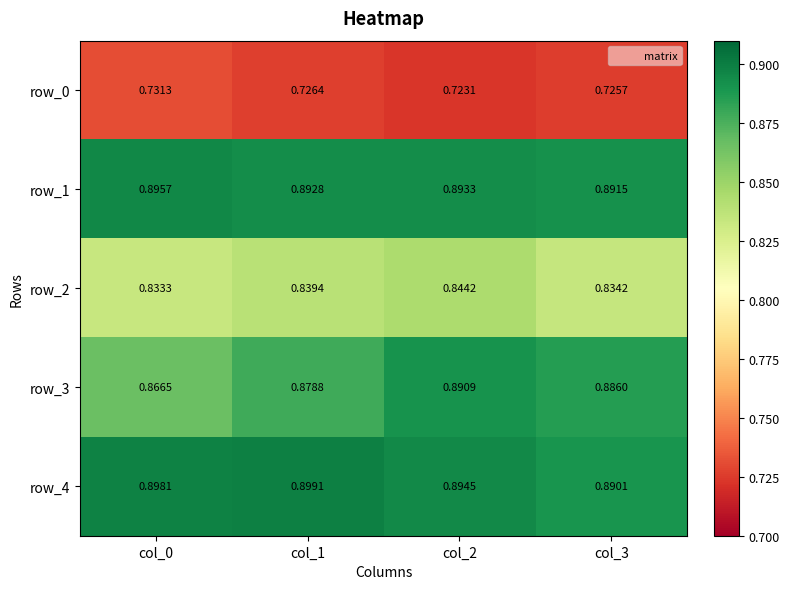

Which category has the lowest value in the row_3 series?

col_0